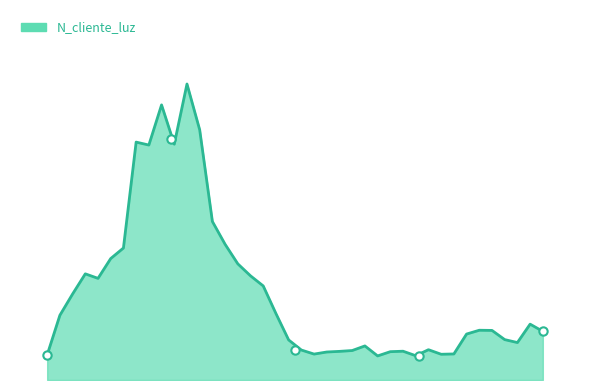

Is this an area chart (filled region under the line)?

Yes